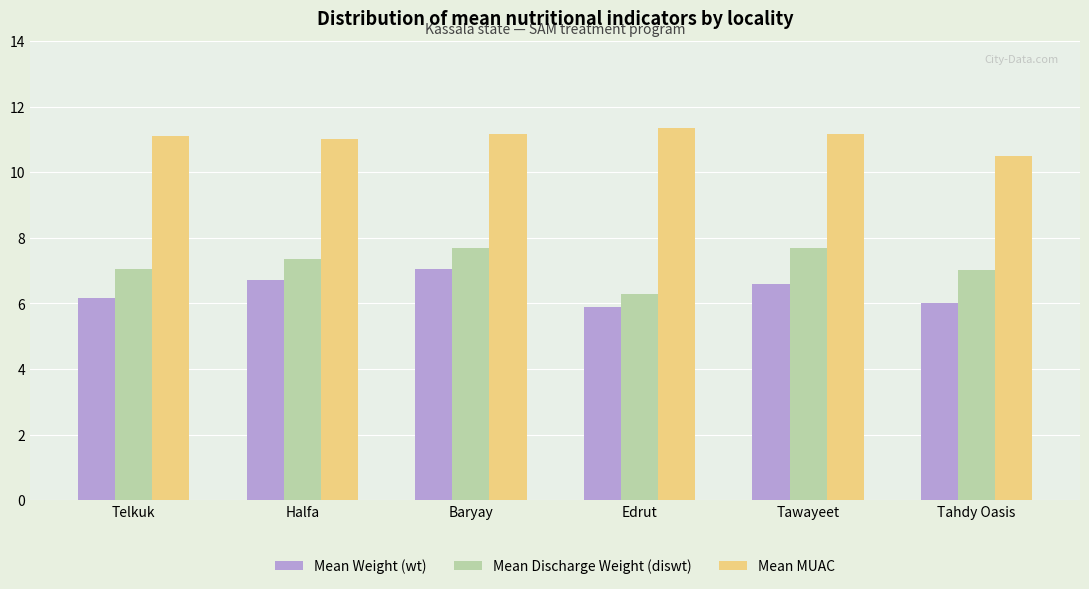

How many bars are there in total?

18